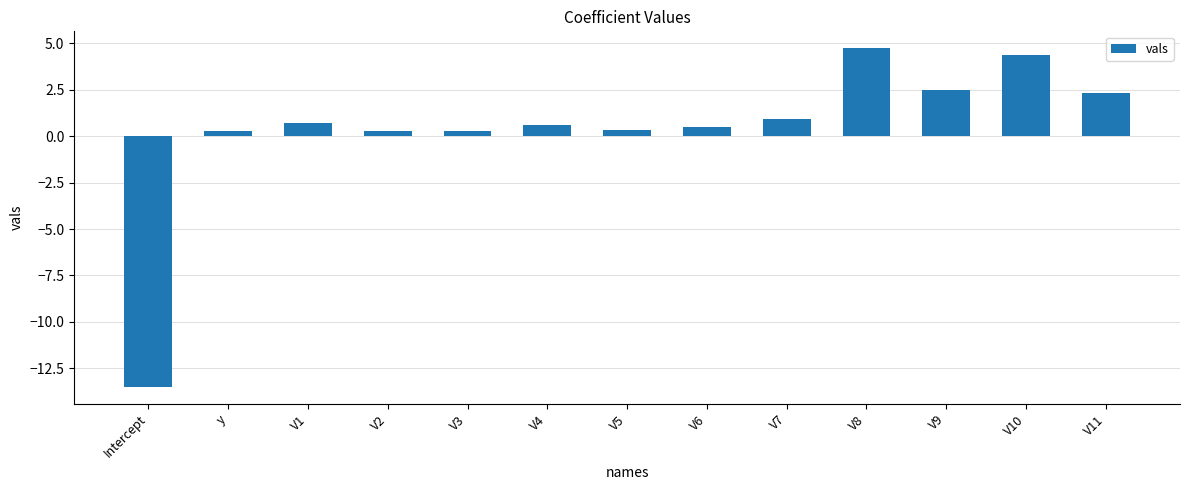

How many data points does each series have?

13